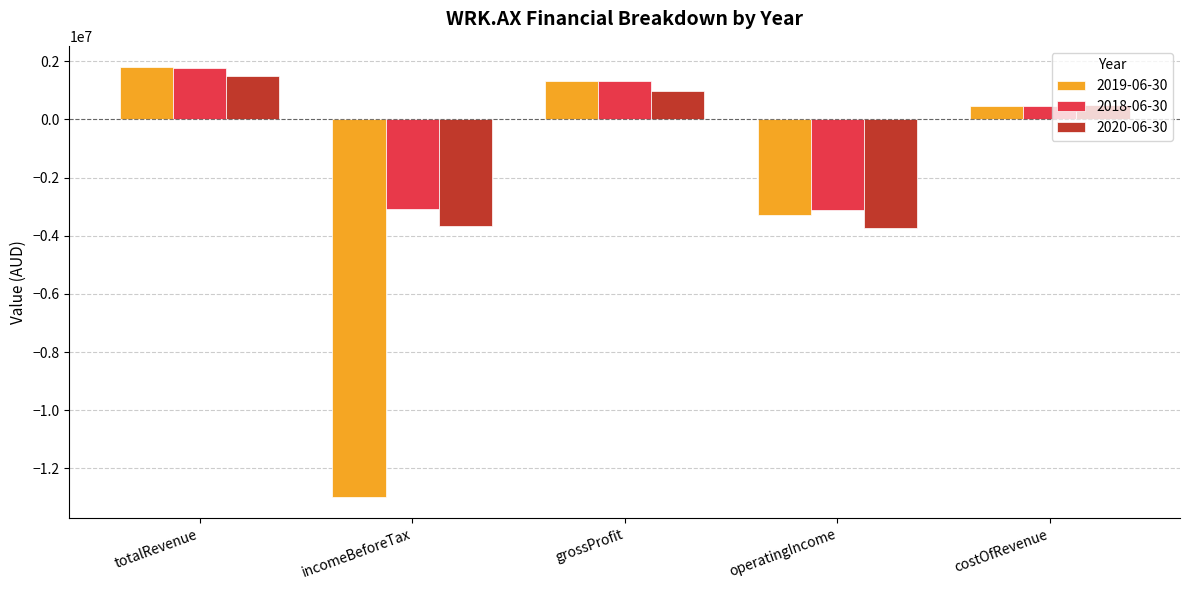

Rank the categories by 2019-06-30 value from lowest to highest.

incomeBeforeTax, operatingIncome, costOfRevenue, grossProfit, totalRevenue